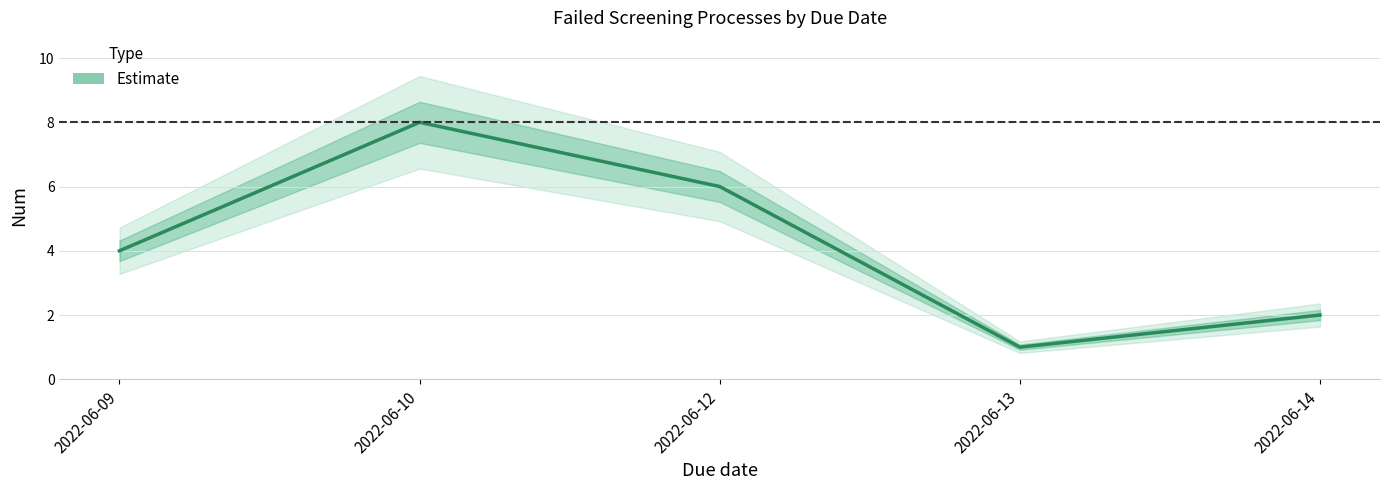

Is it true that the value at 2022-06-13 is 2?

False